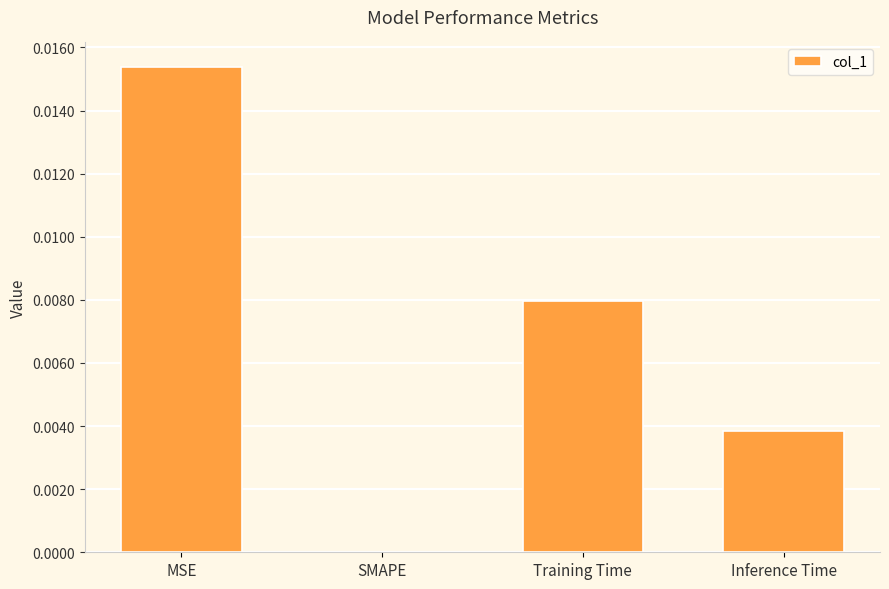

Which has a higher value, Training Time or MSE?

MSE